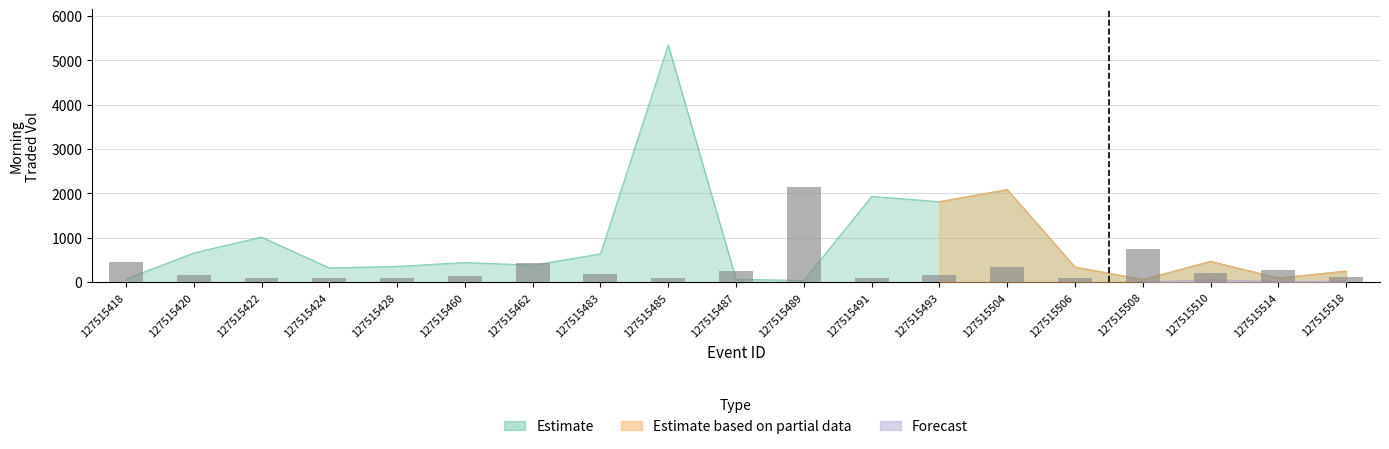

Reading left to right, extract all data points from this chart.

MORNINGTRADEDVOL: 127515418=73.9	127515420=661.5	127515422=1018.8	127515424=323.6	127515428=357.0	127515460=445.9	127515462=385.1	127515483=640.4	127515485=5348.9	127515487=68.3	127515489=40.2	127515491=1935.5	127515493=1815.5	127515504=2088.1	127515506=344.1	127515508=61.8	127515510=469.7	127515514=96.5	127515518=250.7
MORNINGWAP: 127515418=448.0	127515420=164.2	127515422=102.9	127515424=89.6	127515428=95.7	127515460=137.5	127515462=438.1	127515483=191.3	127515485=93.5	127515487=247.1	127515489=2139.5	127515491=102.6	127515493=165.2	127515504=341.5	127515506=105.1	127515508=758.1	127515510=219.4	127515514=286.9	127515518=111.4